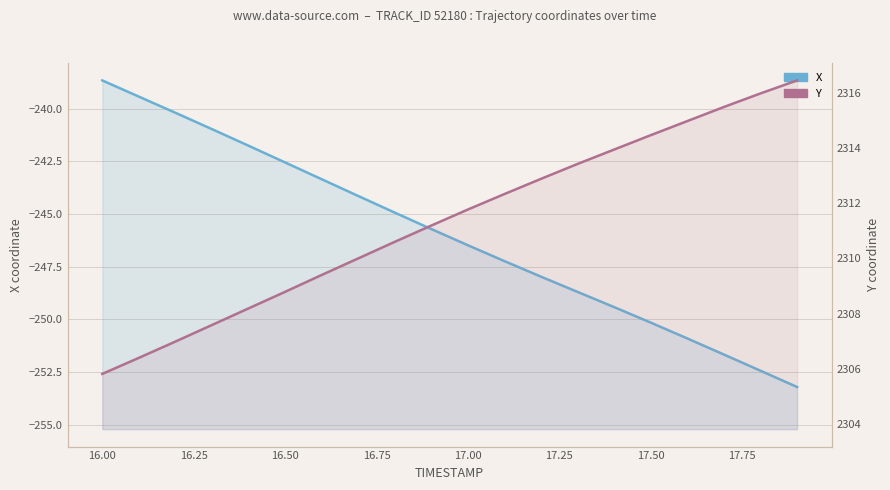

True or false: X has more than 0 points higher than both neighbors.

False